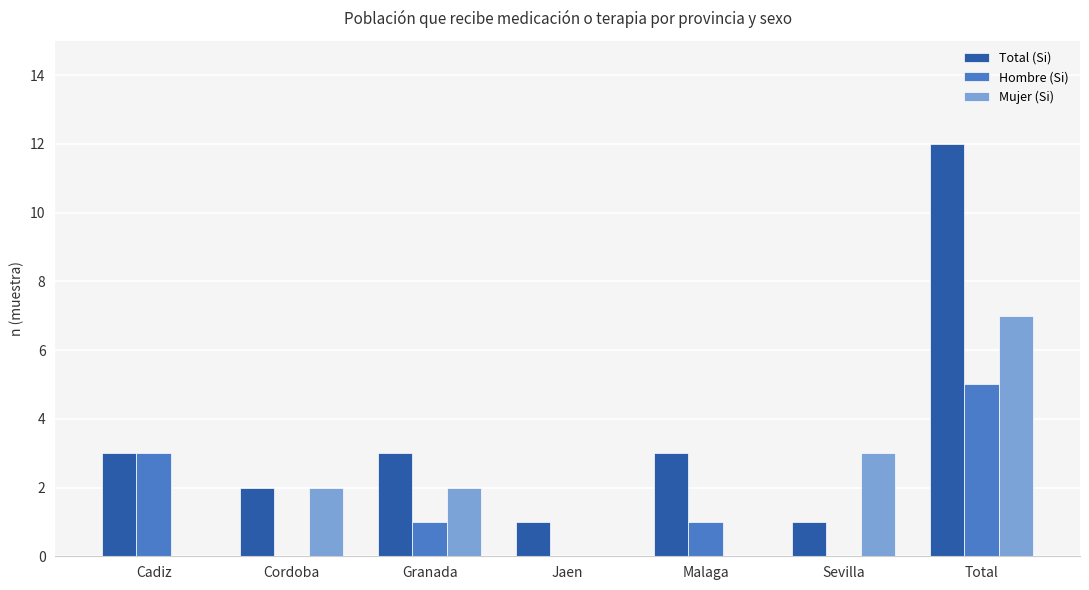

Which series has the largest range (max minus min)?

Total (Si)